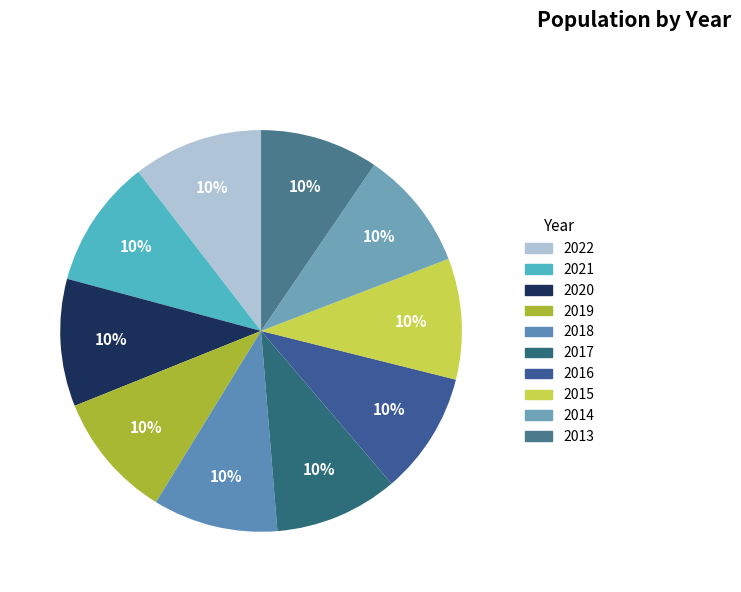

Which category has the smallest portion of the pie?

2013